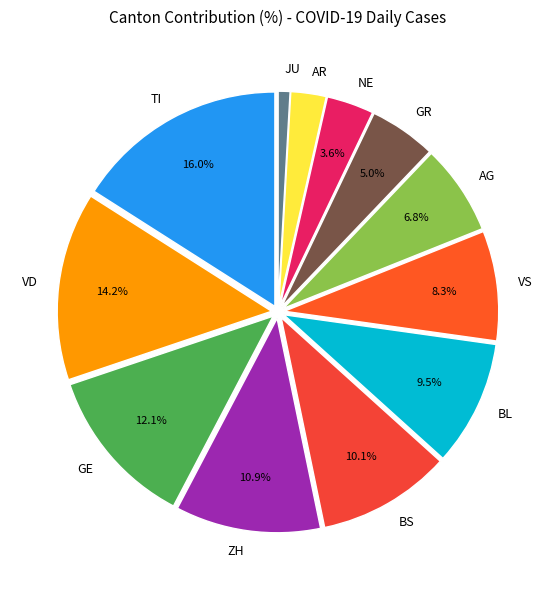

What is the ratio of the value at BL to the value at AG?

1.4